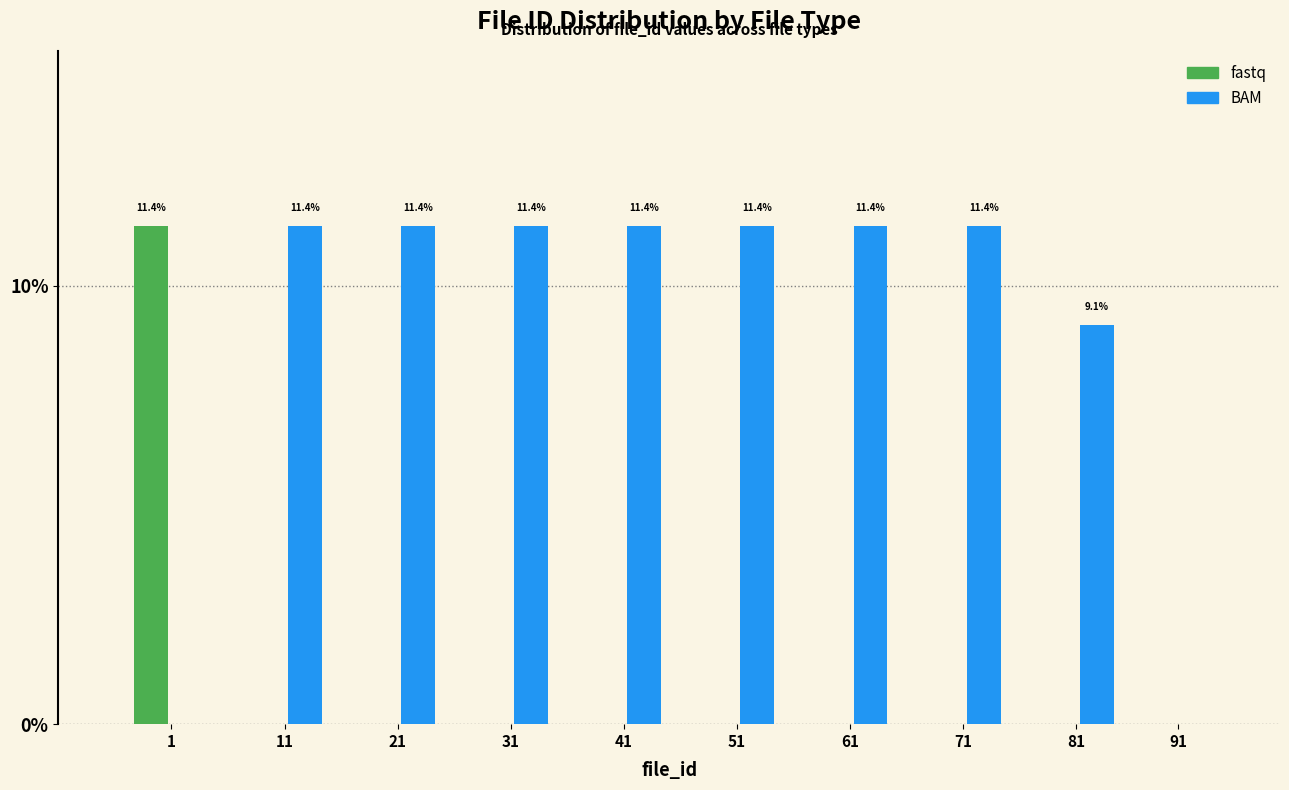

Reading left to right, extract all data points from this chart.

fastq: 1=11.4	11=0.0	21=0.0	31=0.0	41=0.0	51=0.0	61=0.0	71=0.0	81=0.0	91=0.0
BAM: 1=0.0	11=11.4	21=11.4	31=11.4	41=11.4	51=11.4	61=11.4	71=11.4	81=9.1	91=0.0